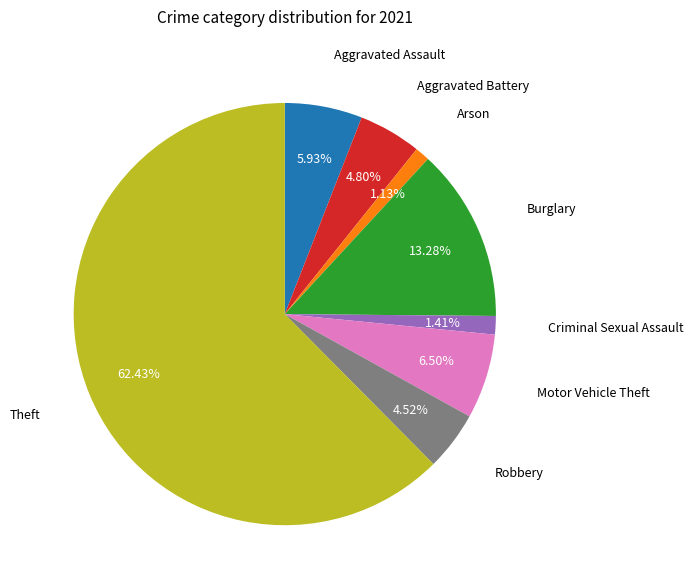

Is there any slice that represents more than half of the pie?

Yes